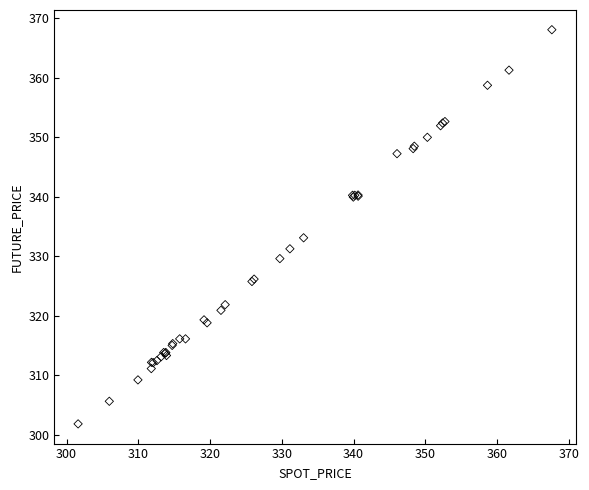

What Y value in the scatter plot is closest to 334?

333.1